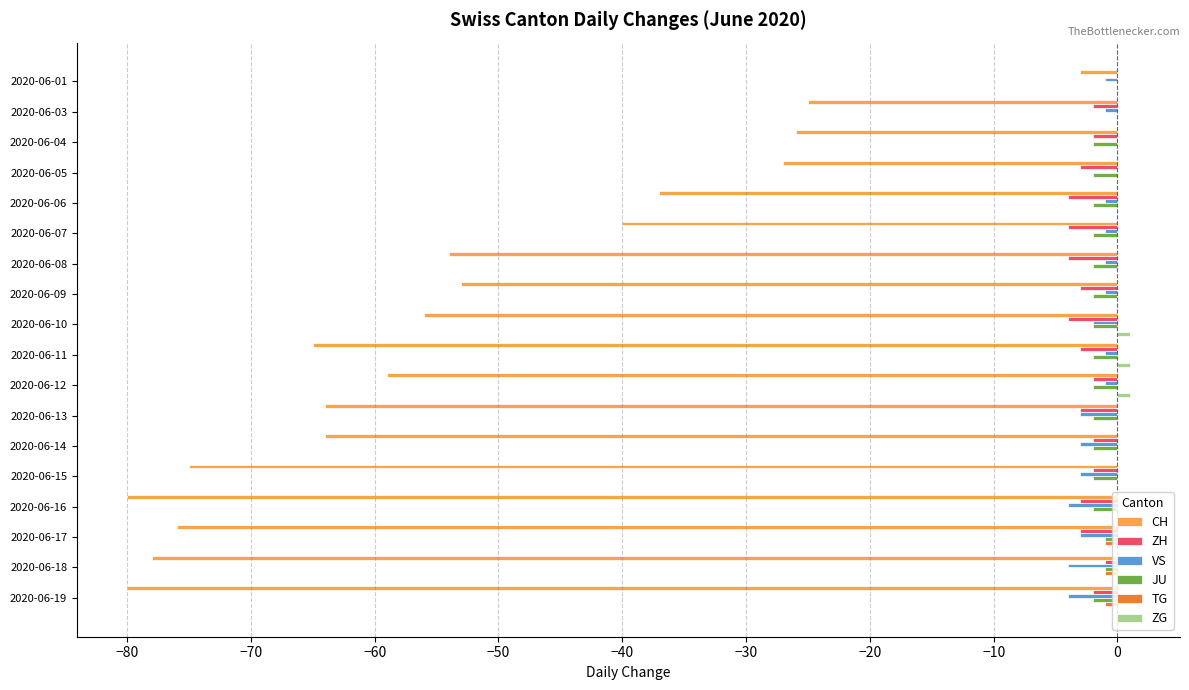

The TG series shows 0 at 2020-06-04. True or false?

True